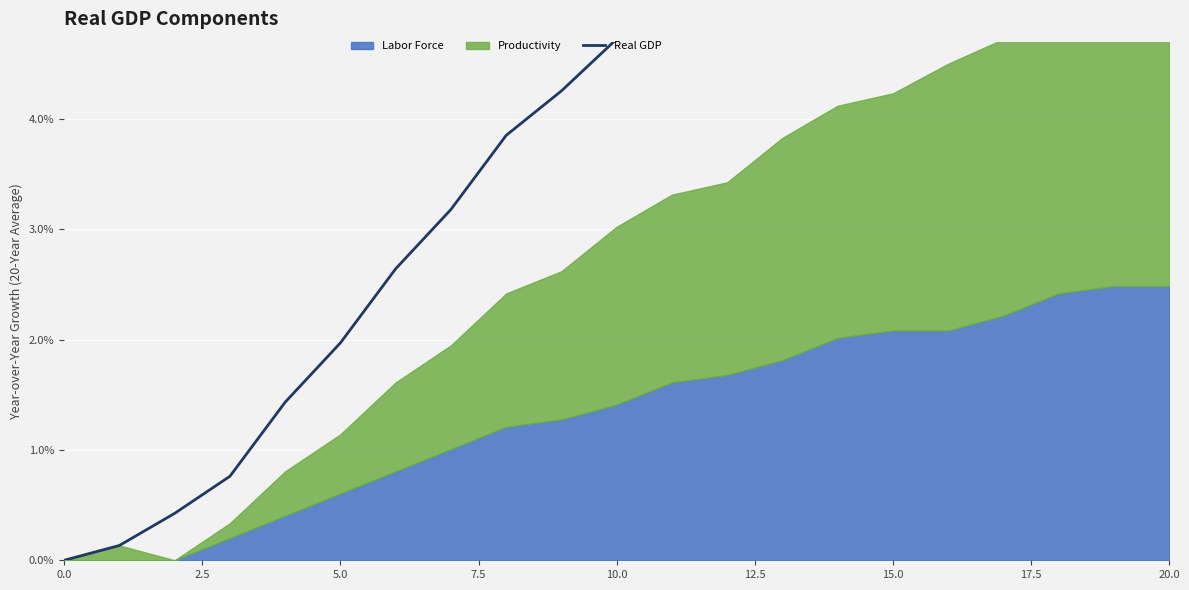

Reading right to left, transcribe all the data shown in this chart.

8.4	8.2	8.1	7.4	7.0	6.7	6.4	5.9	5.5	5.1	4.7	4.3	3.9	3.2	2.6	2.0	1.4	0.8	0.4	0.1	0.0